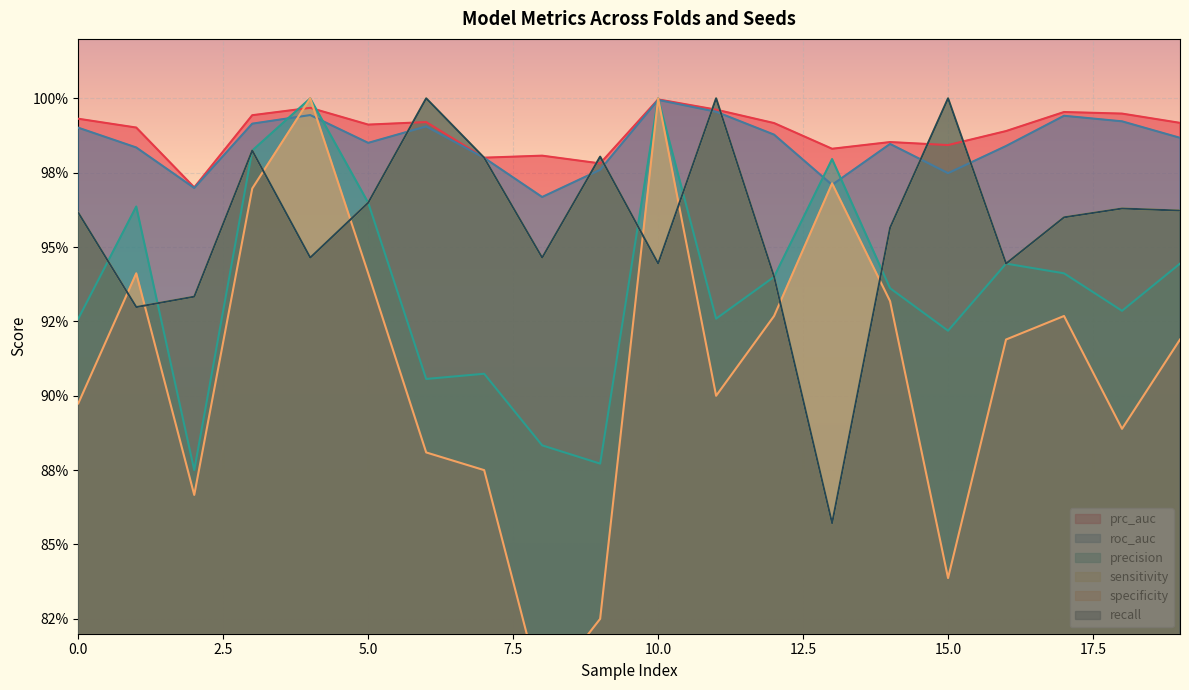

Which series has the largest total across all categories?

prc_auc